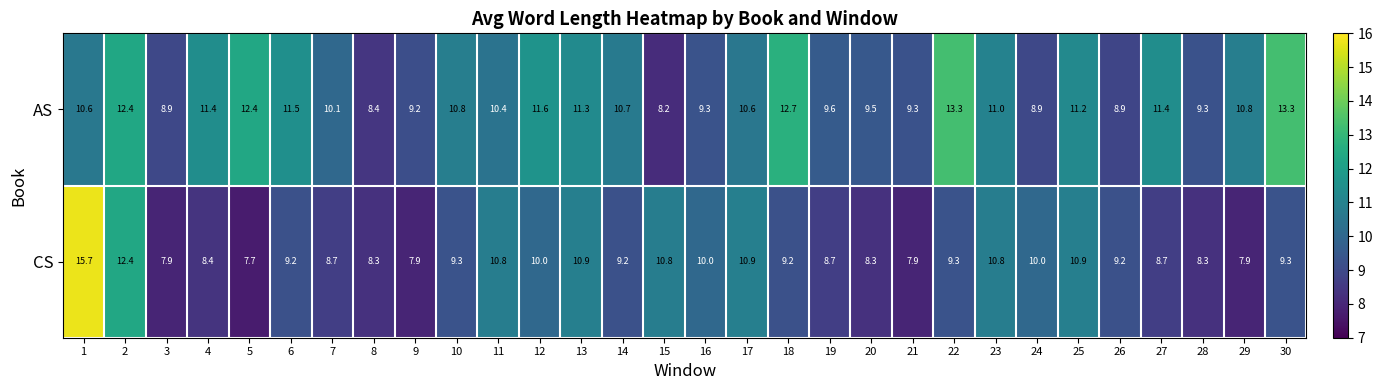

At how many categories does at least one series exceed 9?

28